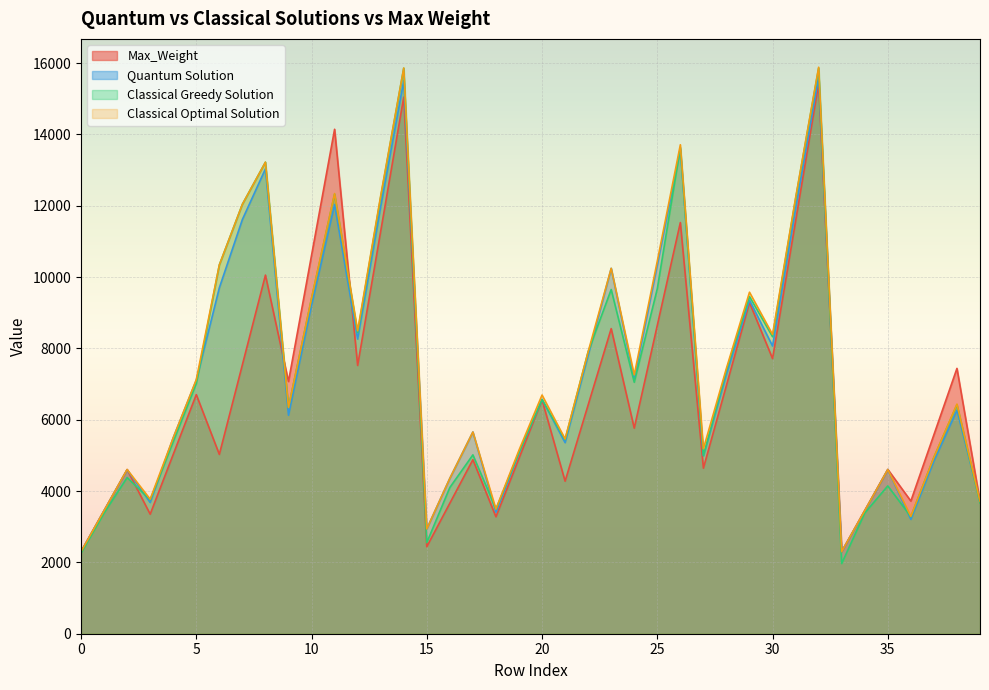

Which has a higher value, 19 or 2?

19